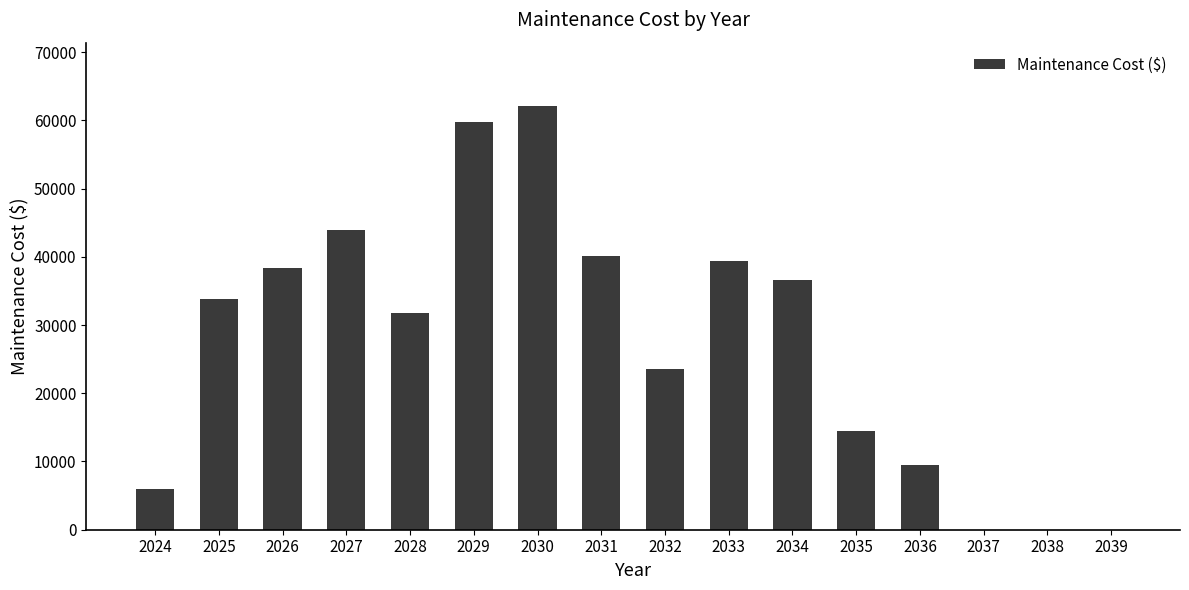

What is the greatest value displayed?

62073.2